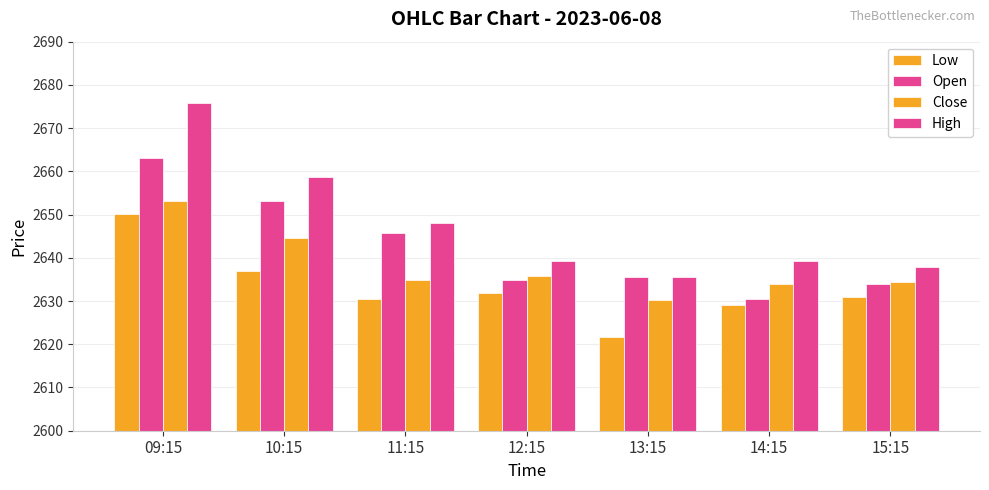

How many distinct data groups are displayed?

4